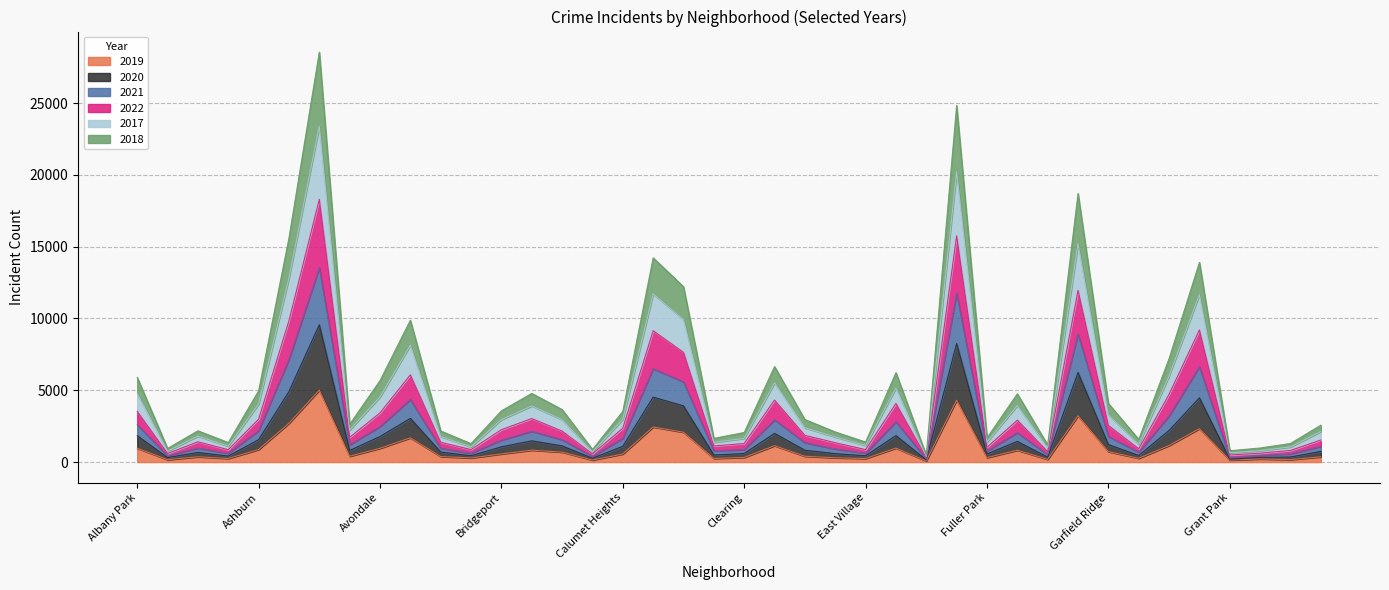

Does the chart have visible grid lines?

Yes